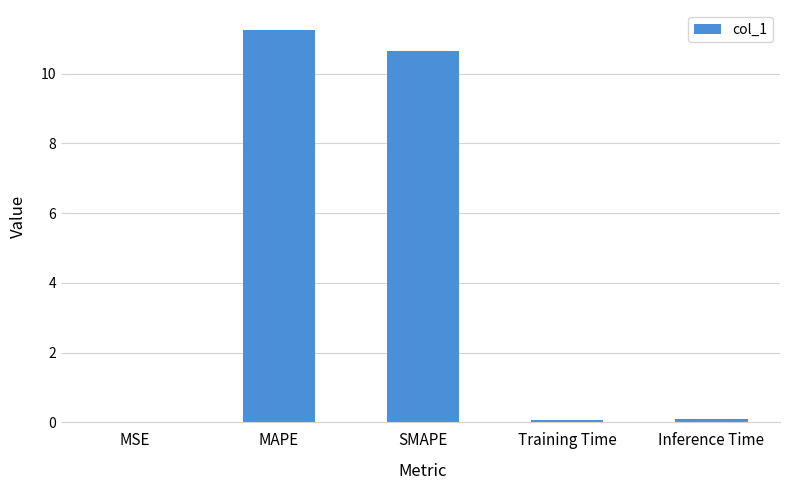

Count the number of categories in the chart.

5